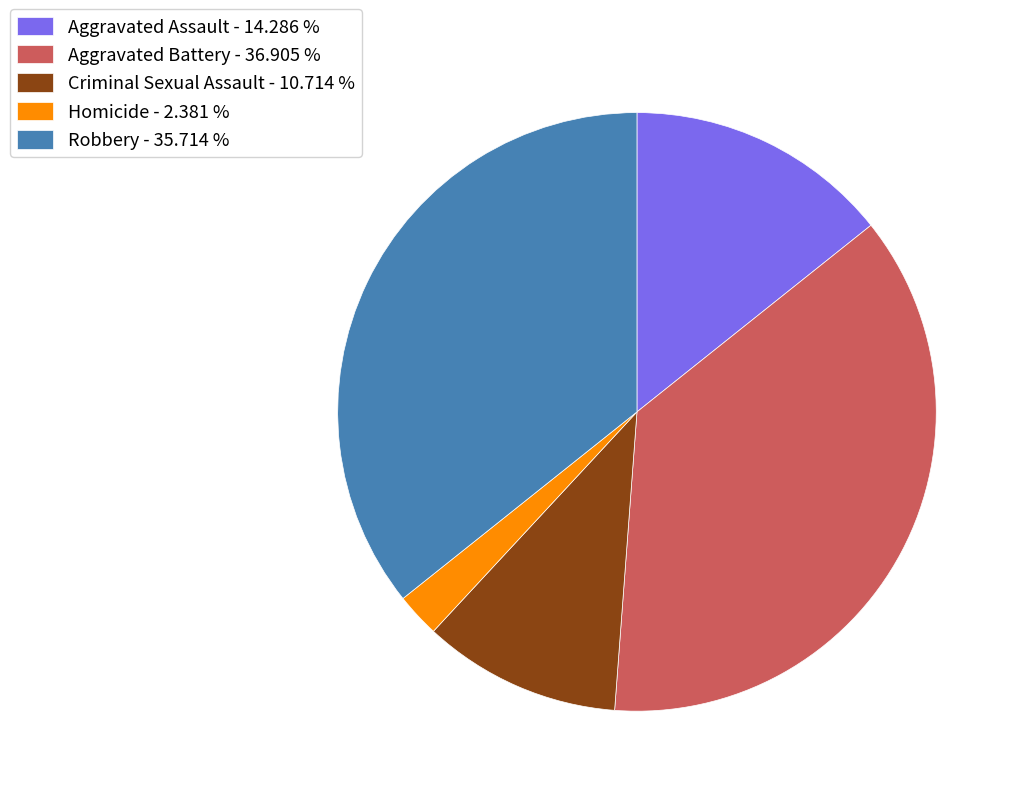

True or false: Aggravated Assault accounts for 29% of the total.

False